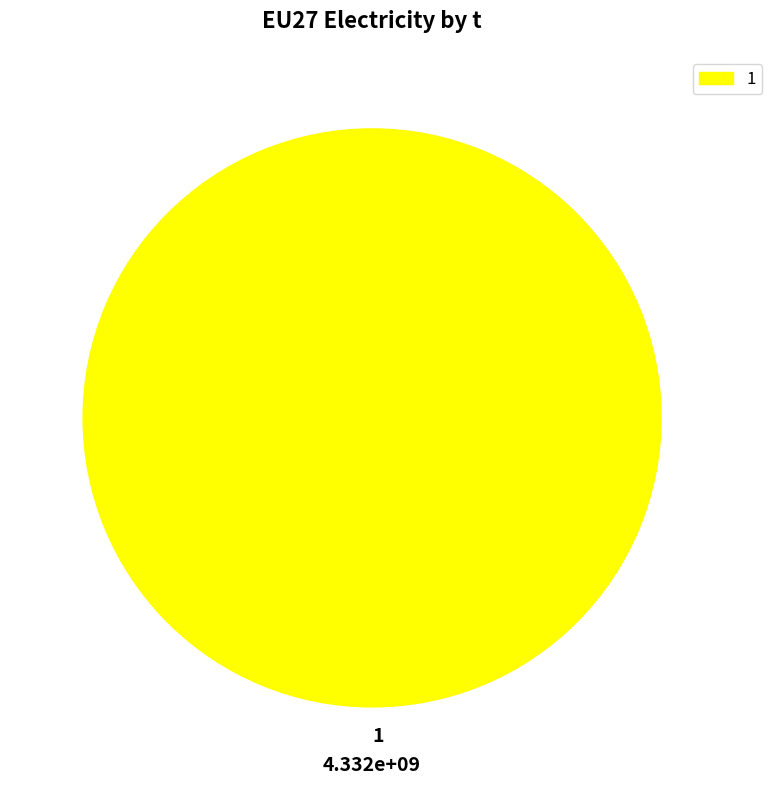

Rank the categories by value from highest to lowest.

1